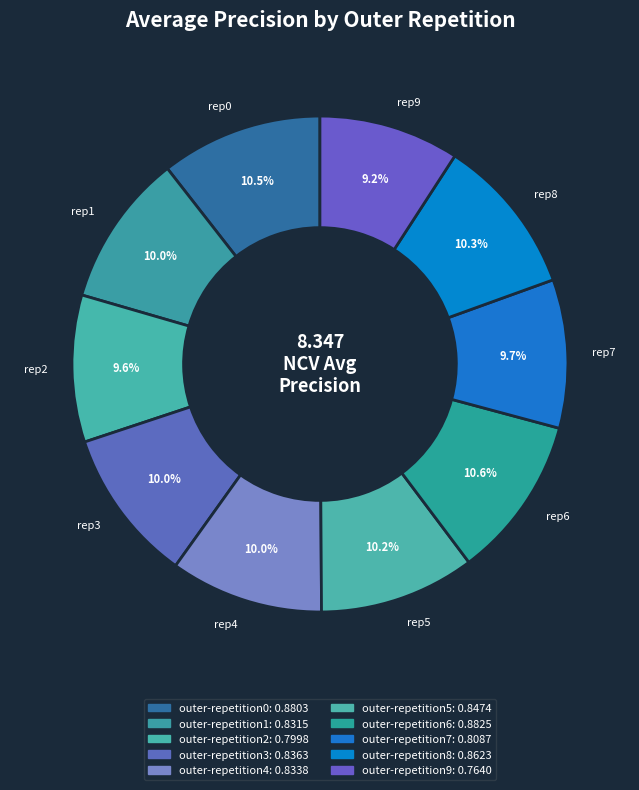

Is there a majority slice in this chart?

No